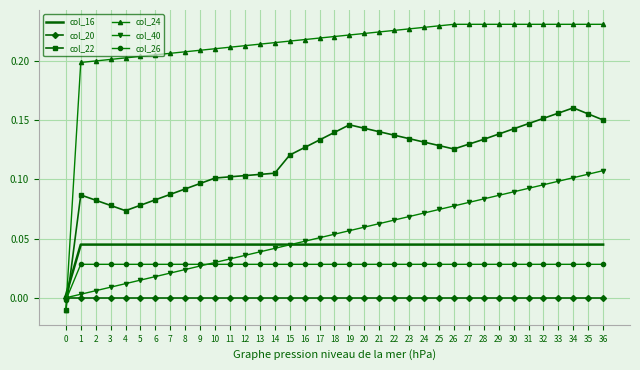

Which series has the largest range (max minus min)?

col_24